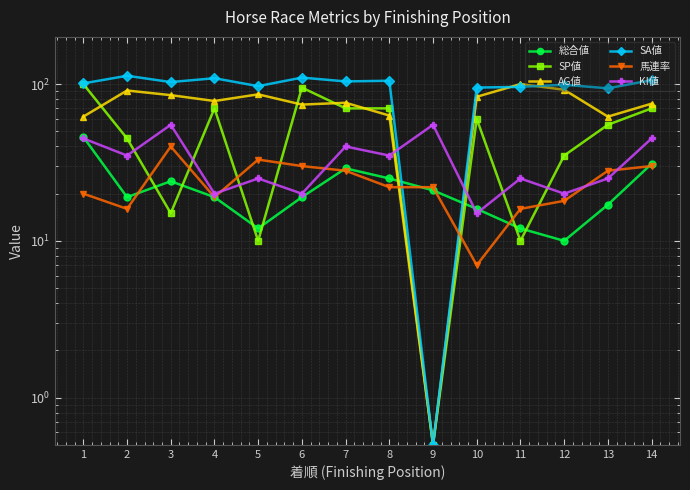

At which label does 総合値 reach its minimum?

12